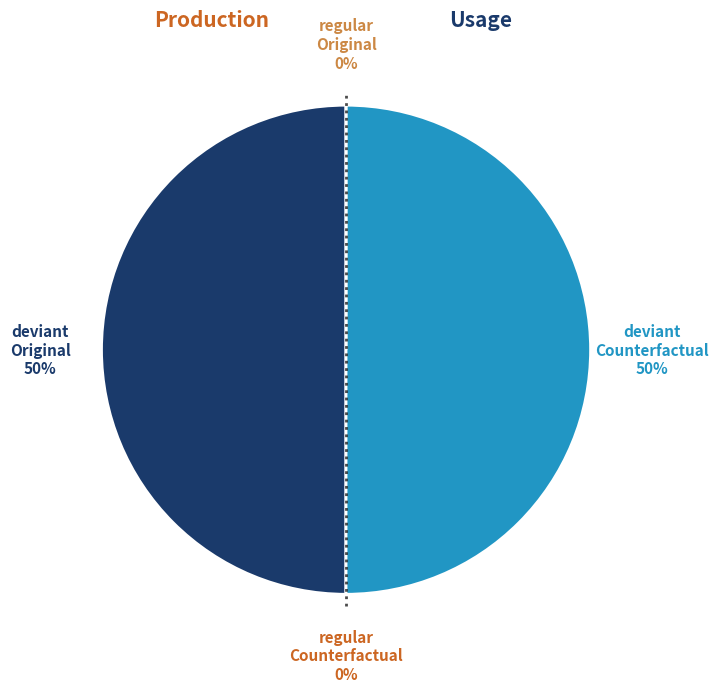

Count the number of slices in the pie.

6